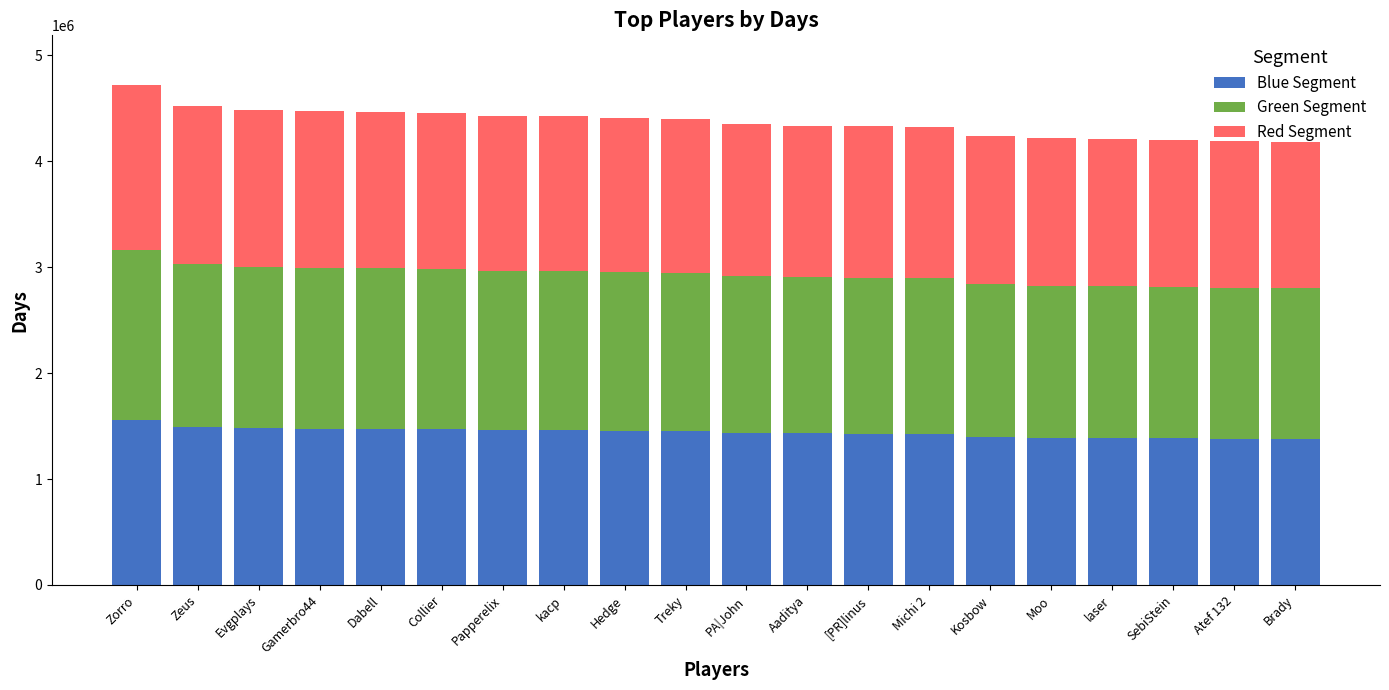

What is the lowest value of the Blue Segment series?

1380641.1